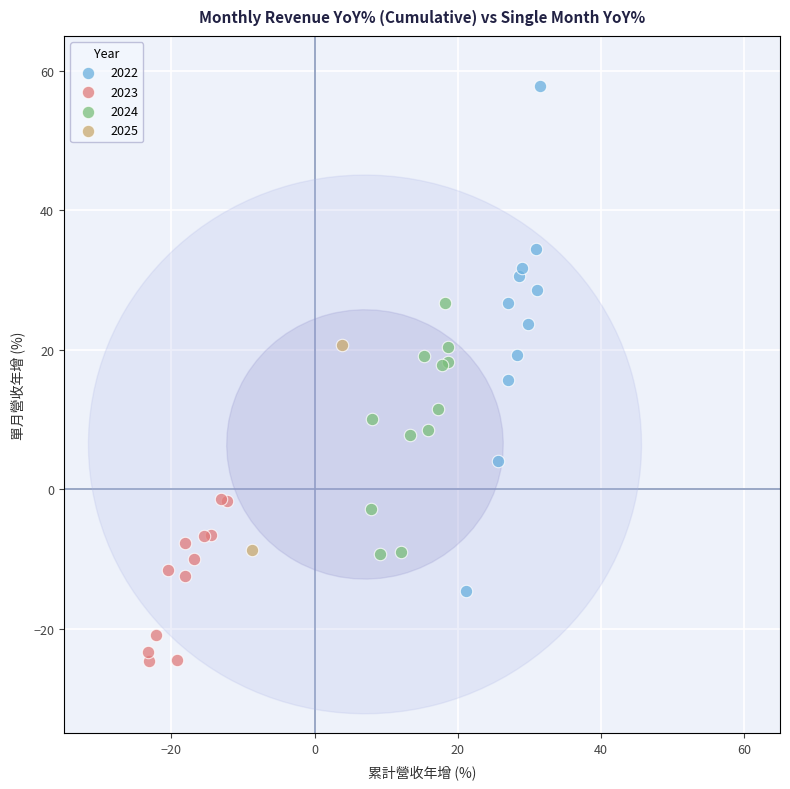

Which series has the widest spread of Y values?

2022